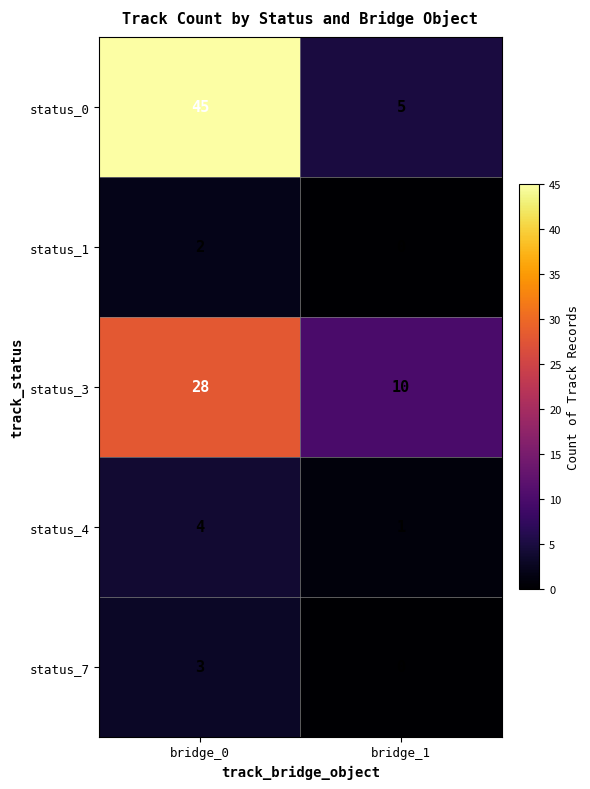

Rank the series by their maximum value, from highest to lowest.

status_0, status_3, status_4, status_7, status_1